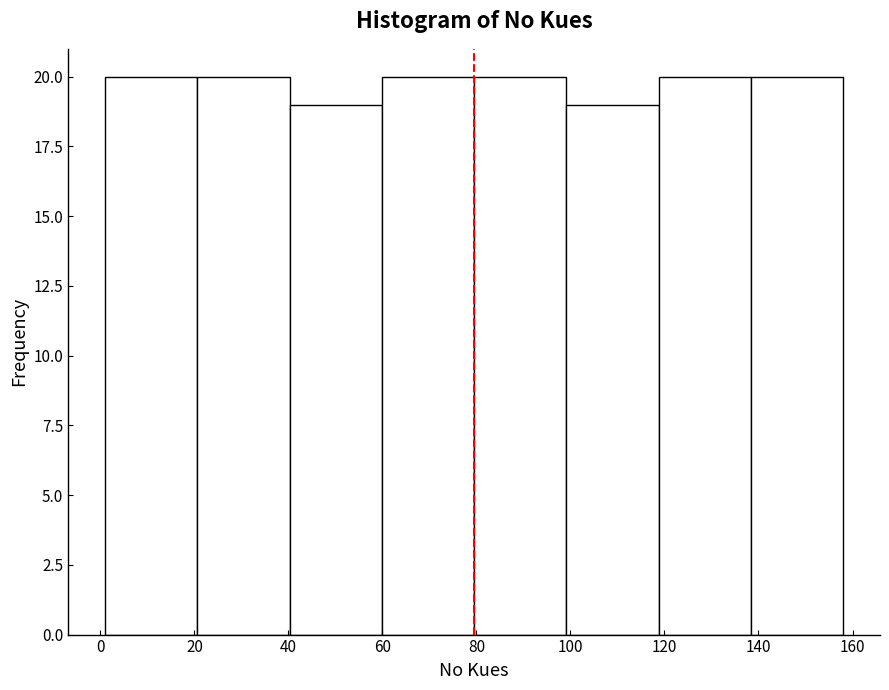

What is the height of the bar covering 40 to 60 on the x-axis? Neither the bar edges nor the heights are printed on the chart, so give them approximately, as read against the axes.

19